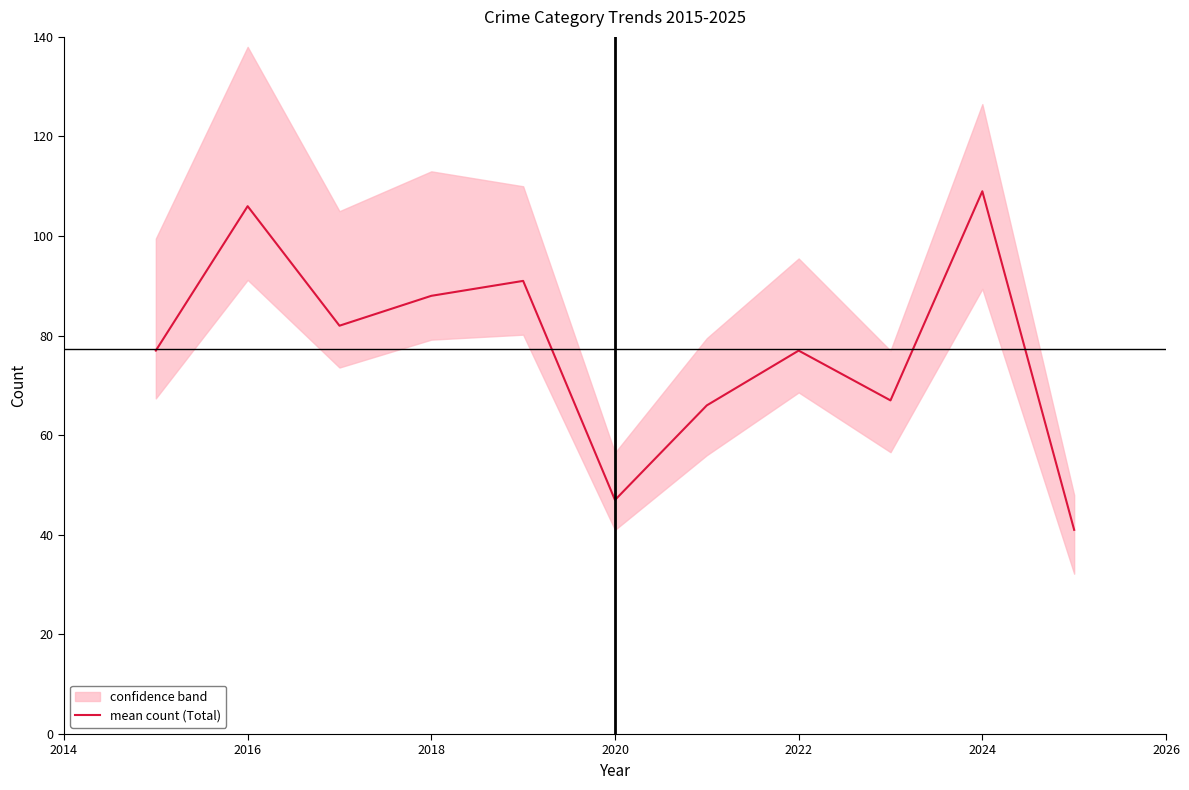

Is it true that mean count (Total) equals 47 at 2022?

False